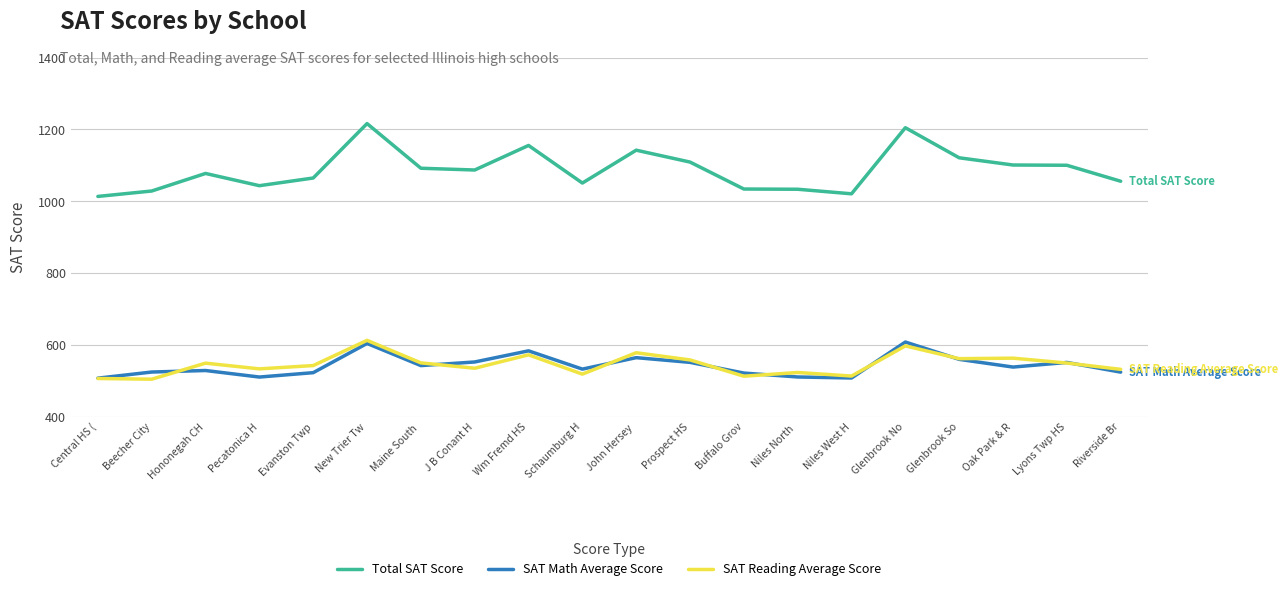

What are all the series names shown in the legend?

Total SAT Score, SAT Math Average Score, SAT Reading Average Score